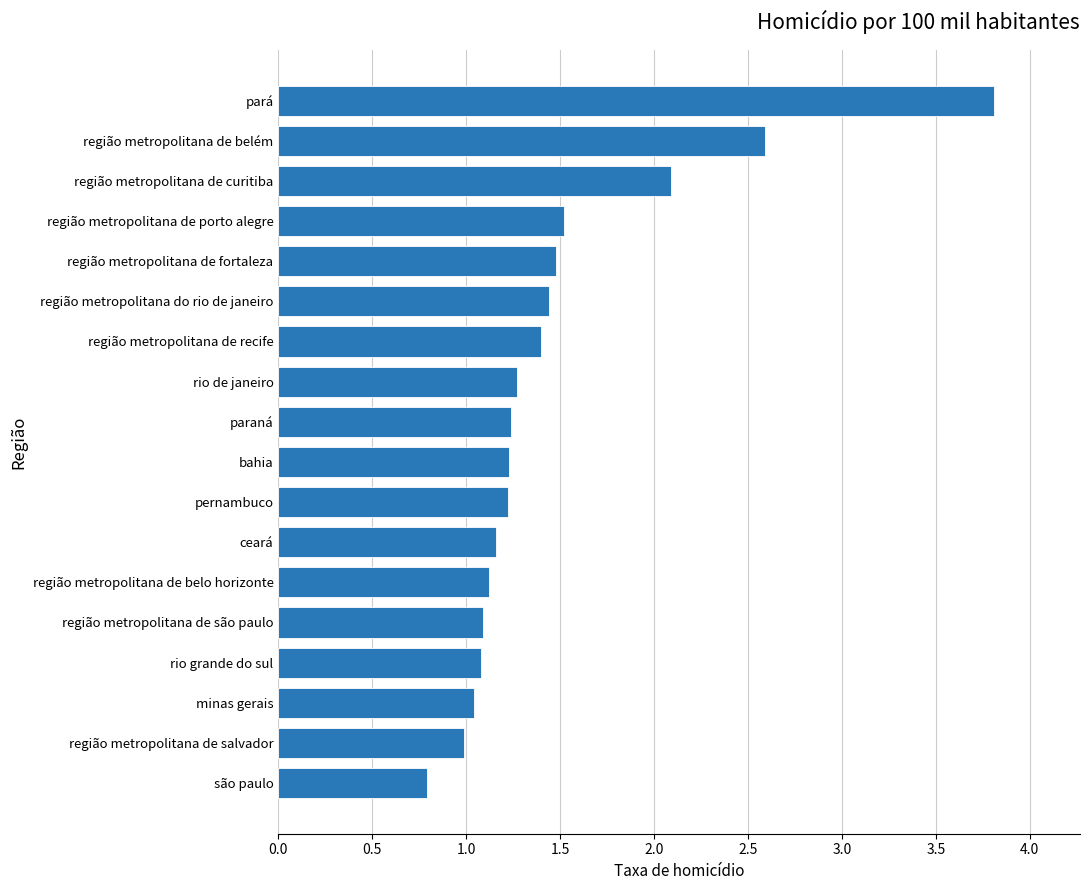

Count the number of data series in this chart.

1